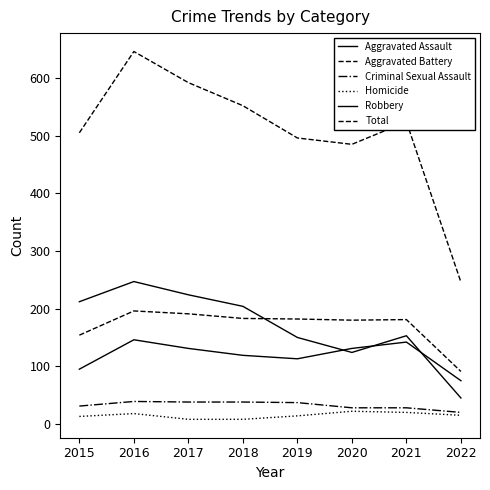

What is the minimum value for Homicide?

8